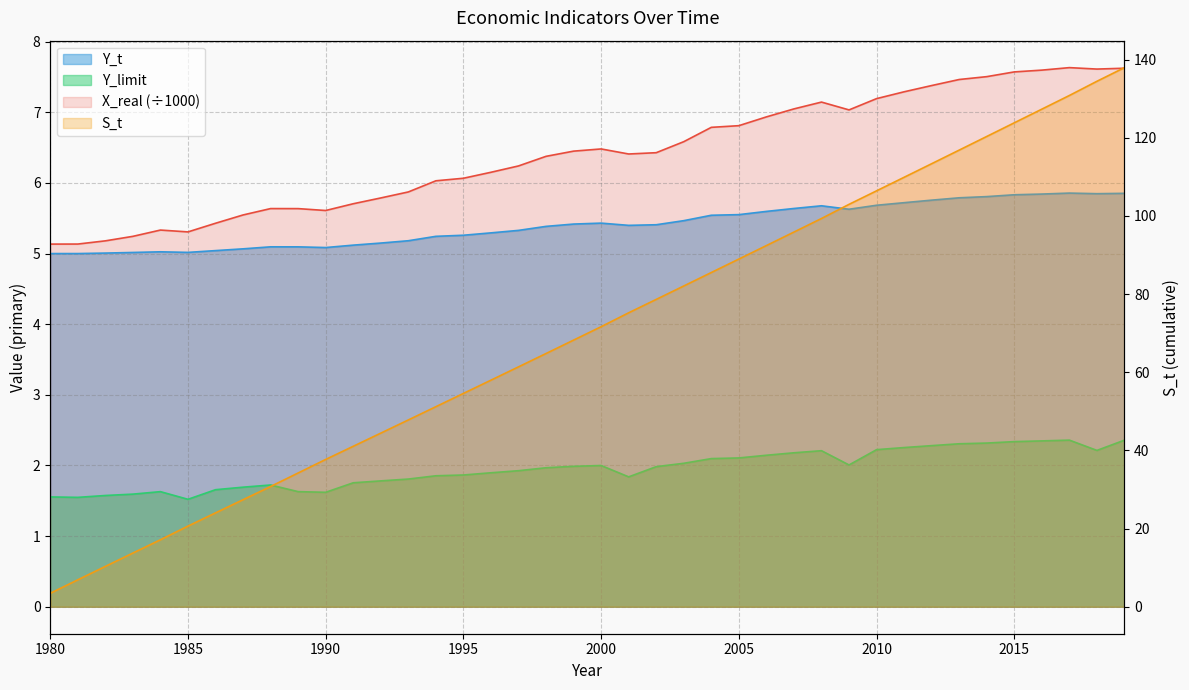

What is the value of the Y_t point at the 12th from the left?

5.1